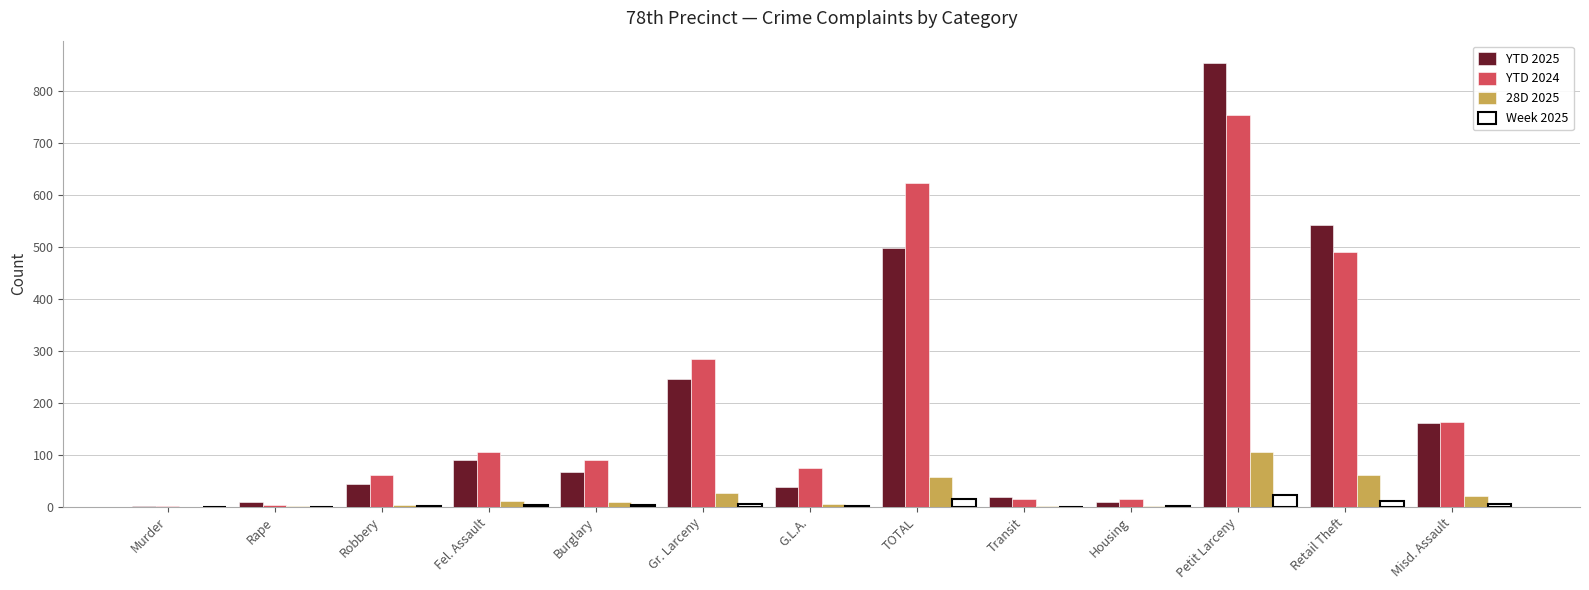

Which series has the largest total across all categories?

YTD 2024